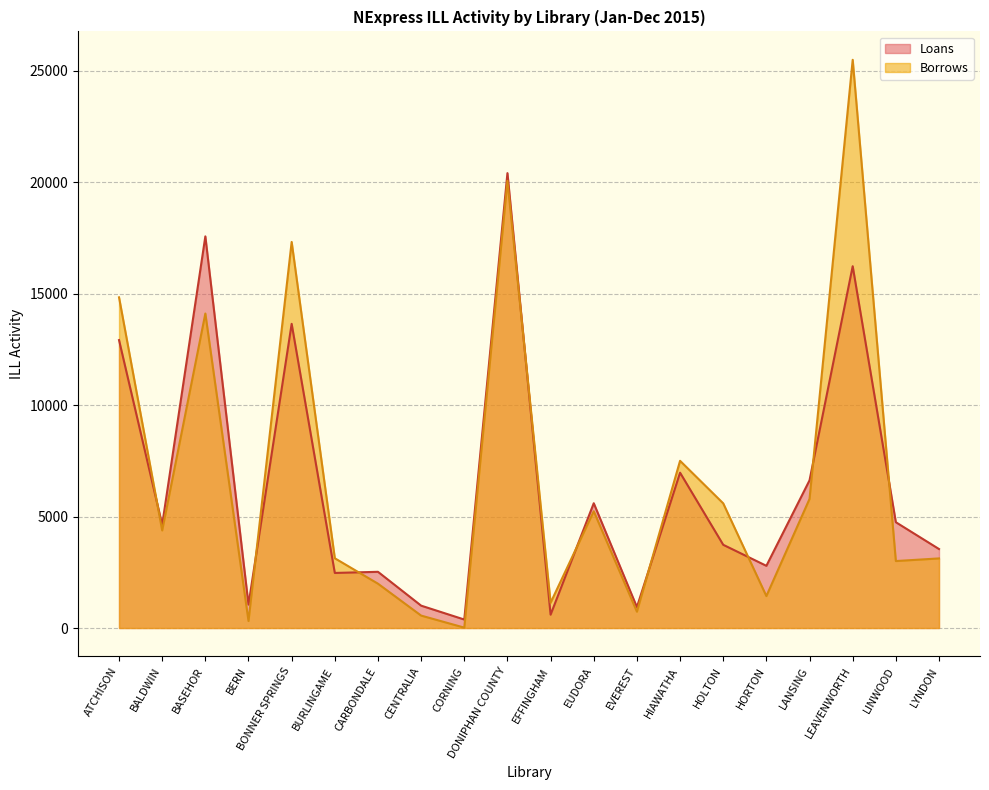

Is it true that Borrows equals 557 at CENTRALIA?

True